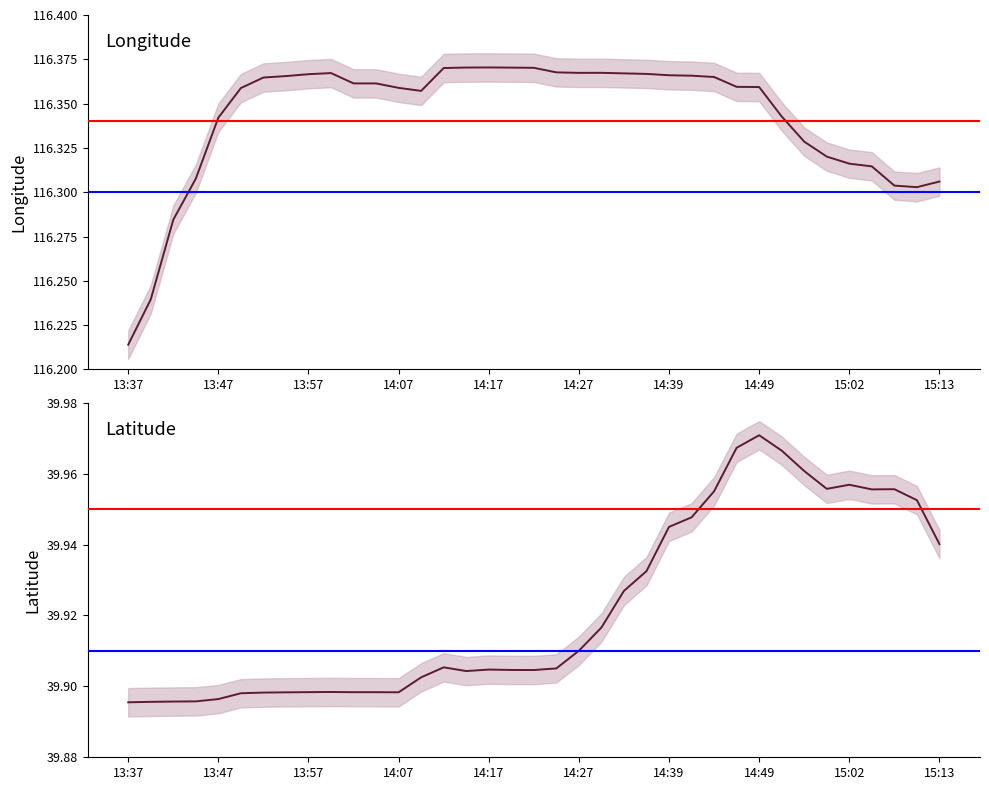

What value does the lat series have at 10?

39.9